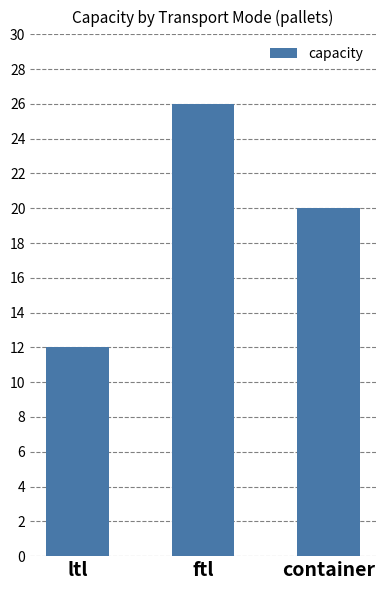

How many categories are shown in the chart?

3